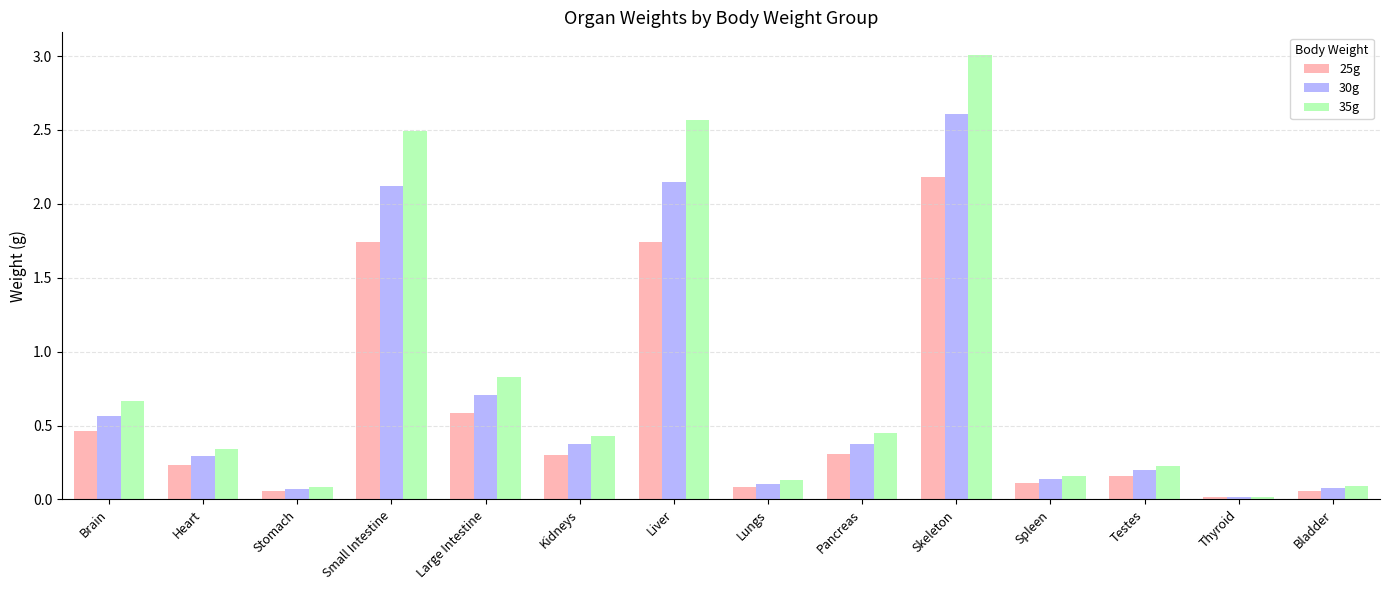

Which series changed the most between Kidneys and Skeleton?

35g